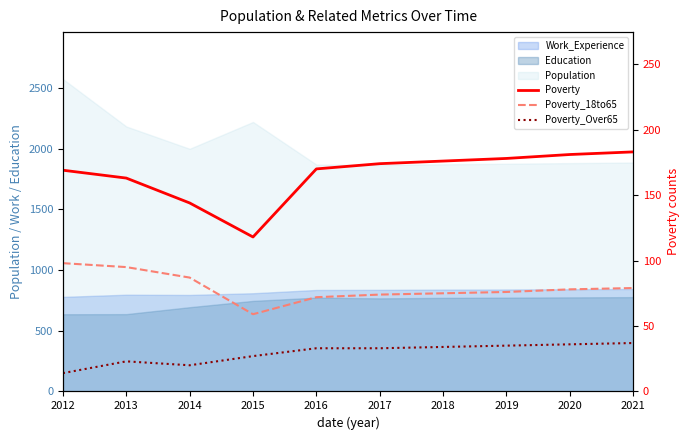

What is the difference between the maximum and minimum values in the Poverty_Over65 series?

23